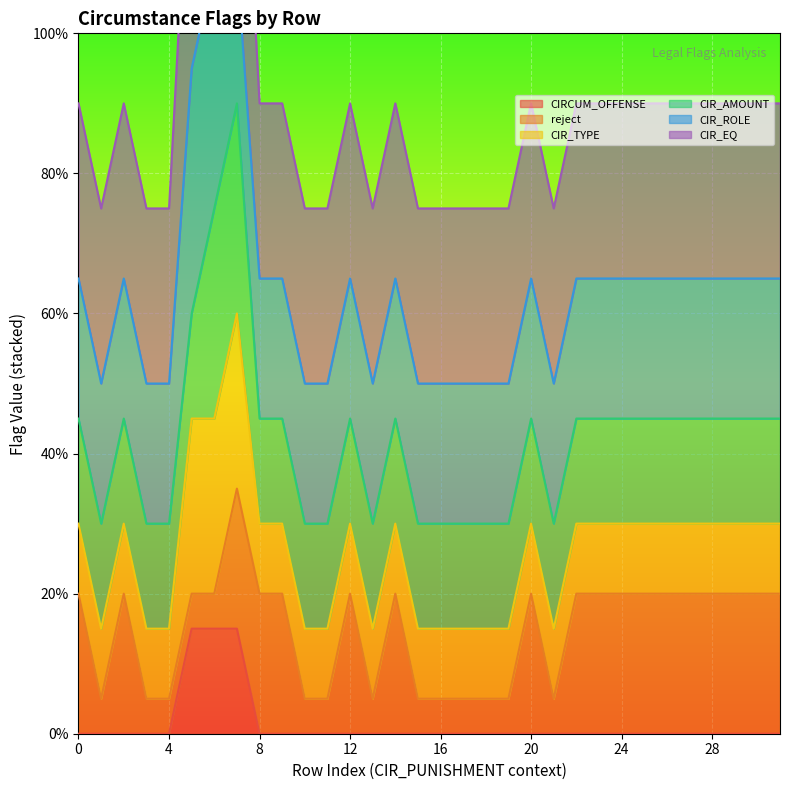

True or false: reject and CIR_AMOUNT cross at least once.

False